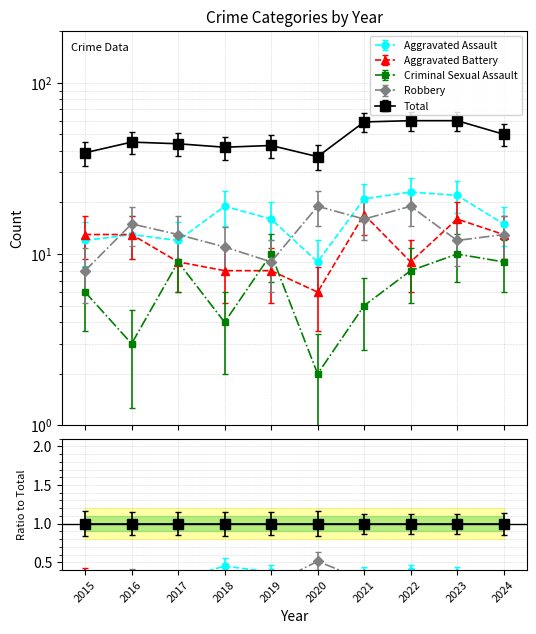

Count the number of data series in this chart.

5